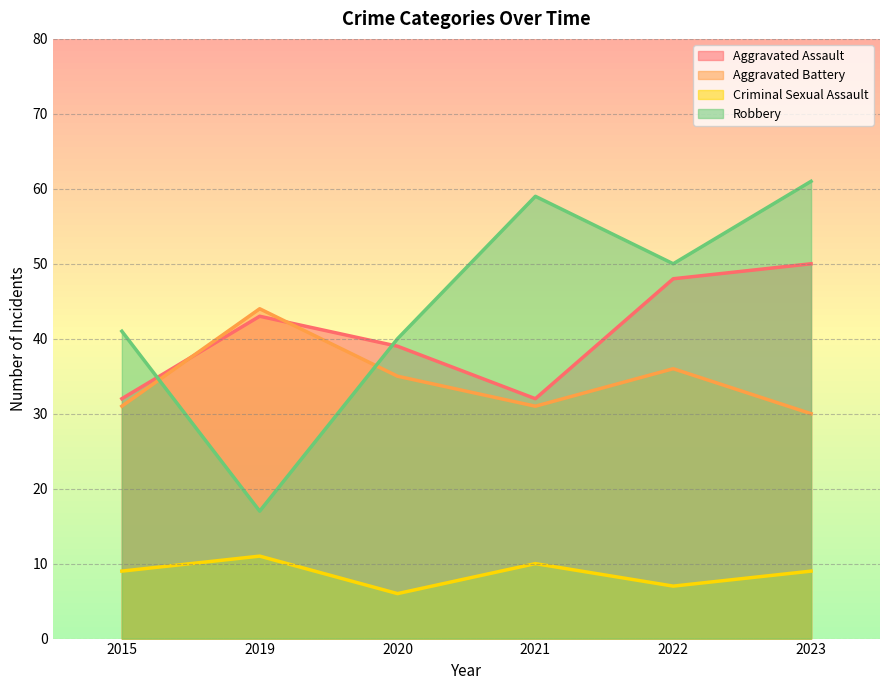

True or false: Criminal Sexual Assault has more than 2 points higher than both neighbors.

False